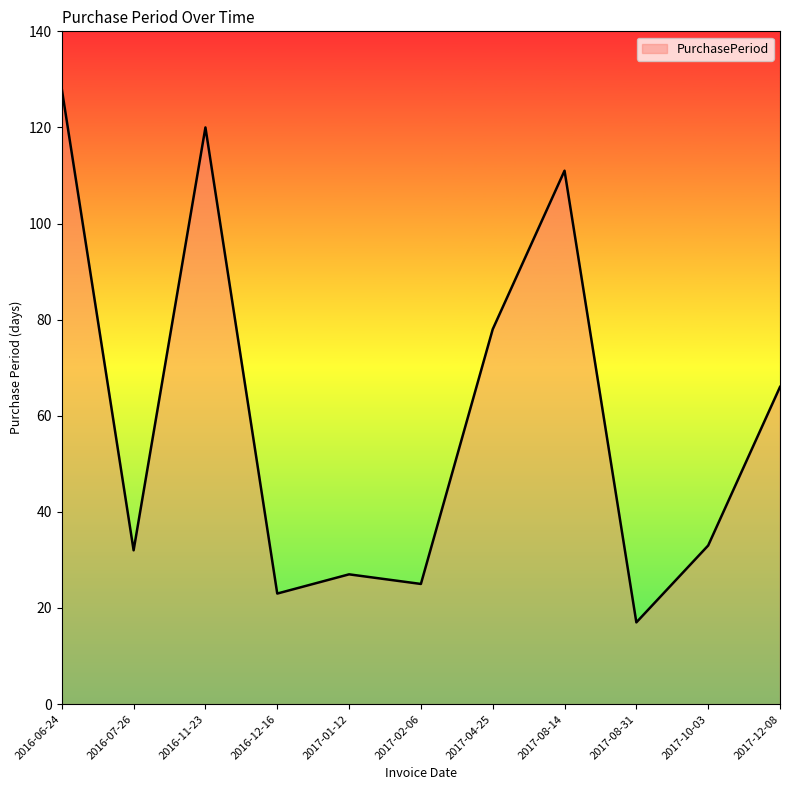

What is the difference between the second highest and second lowest values?

97